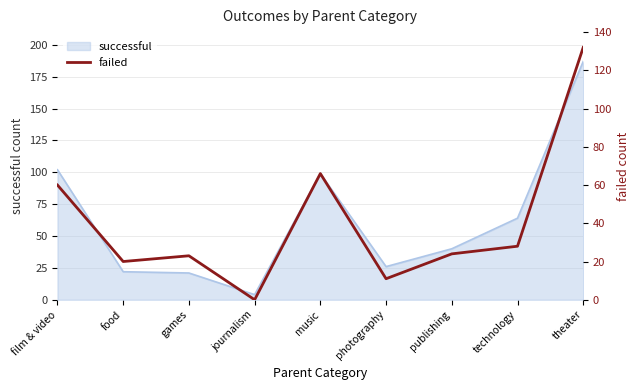

How many interior local peaks (higher than both neighbors) does the data have?

2